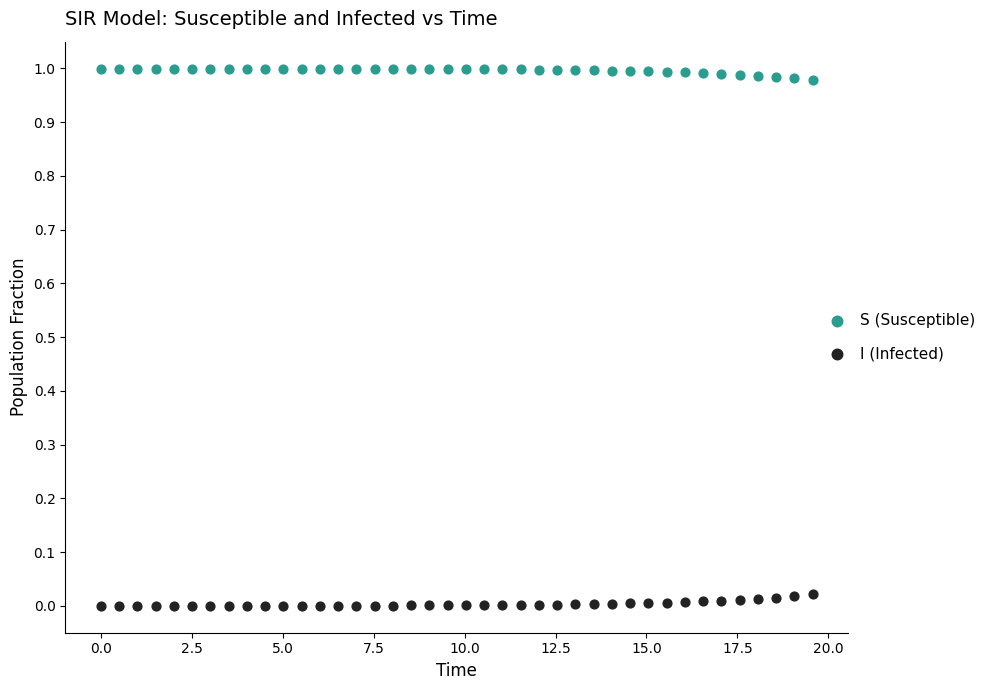

Which series contains the highest Y value?

S (Susceptible)